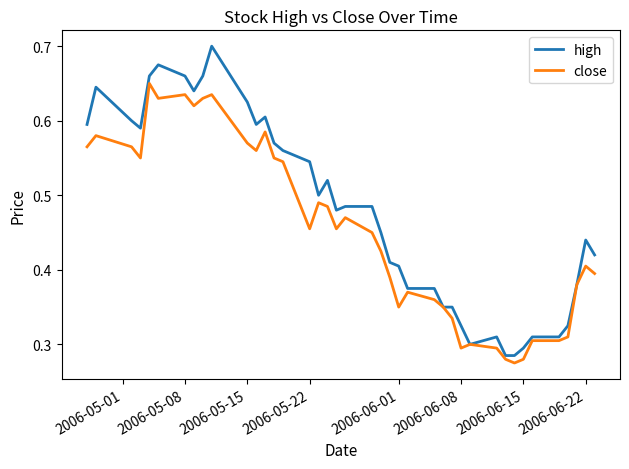

List the series in order of their overall mean, lowest first.

close, high